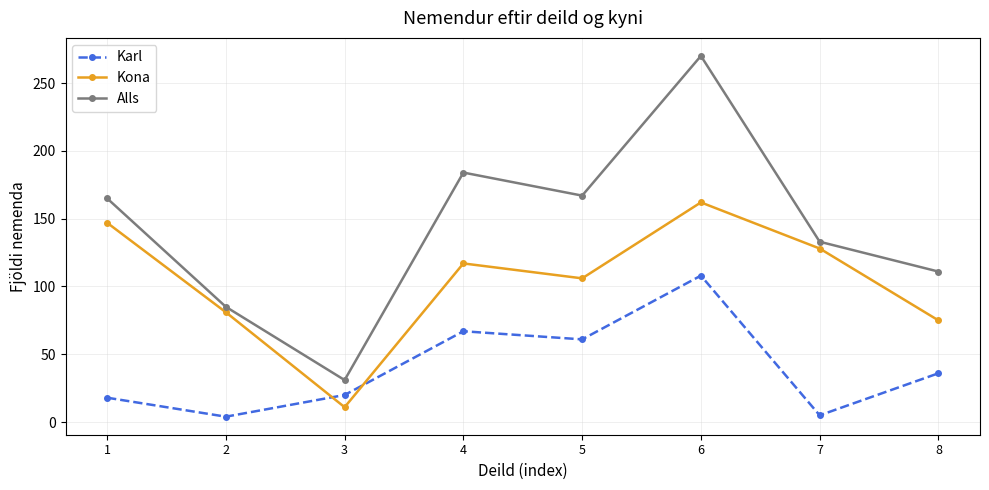

What is the difference between the highest and lowest values at 1?

147